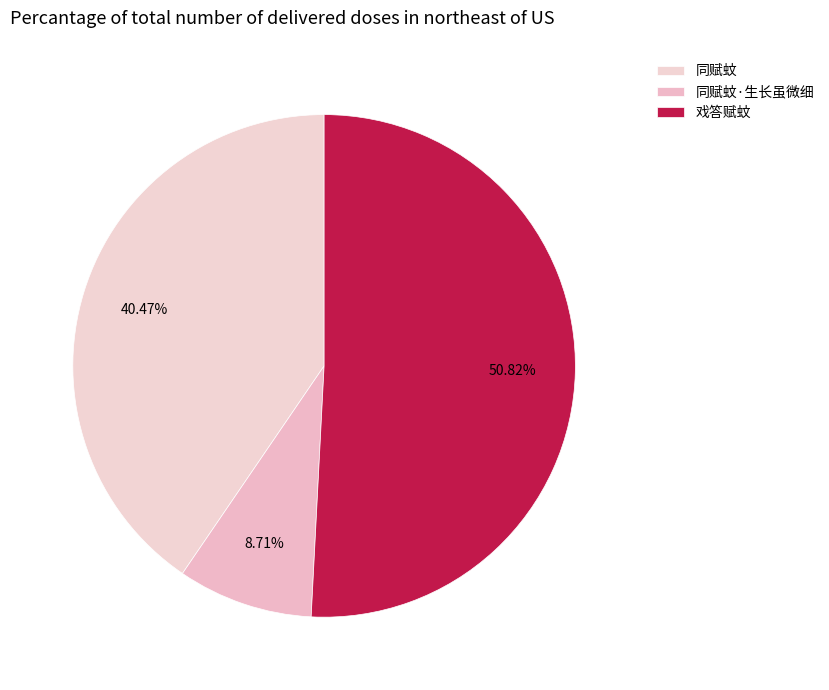

How many slices are in this pie chart?

3